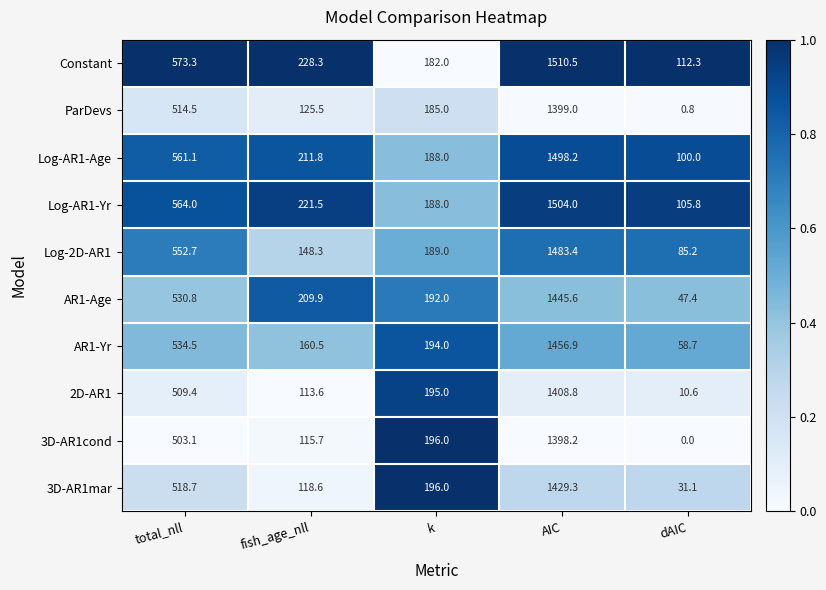

The 2D-AR1 series shows 2321.1 at AIC. True or false?

False